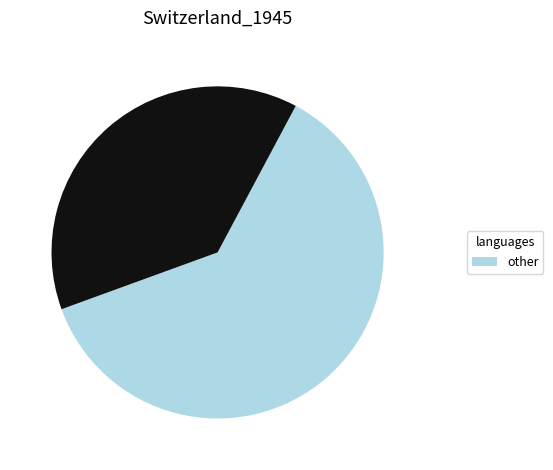

Is there any slice that represents more than half of the pie?

Yes